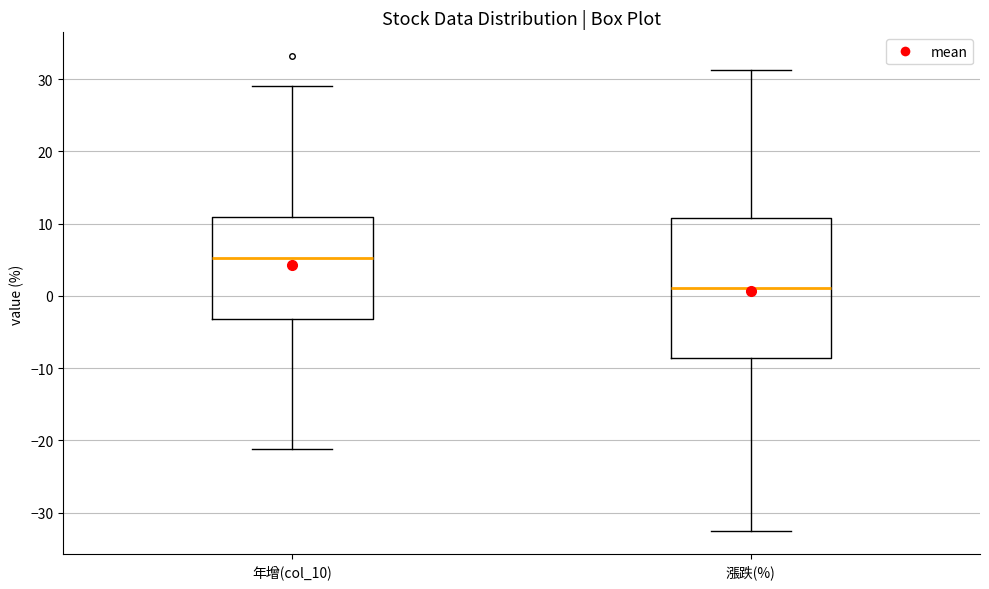

Reading left to right, read every box against the y-axis: the position of its median line, the range the box covers, and the ends of its whiskers. The values are not printed on the chart, so give them approximately, as read against the axis.

年增(col_10): median 5, box -3 to 11, whiskers -21 to 29
漲跌(%): median 1, box -9 to 11, whiskers -32 to 31